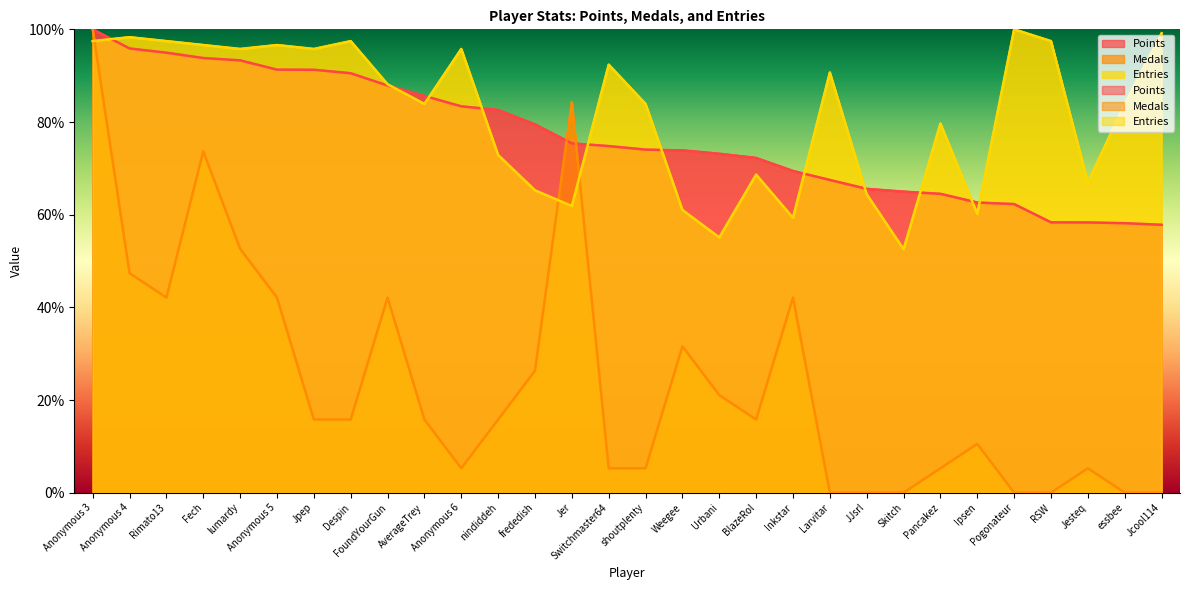

At Pancakez, list the series in order from smallest to largest.

Medals, Points, Entries